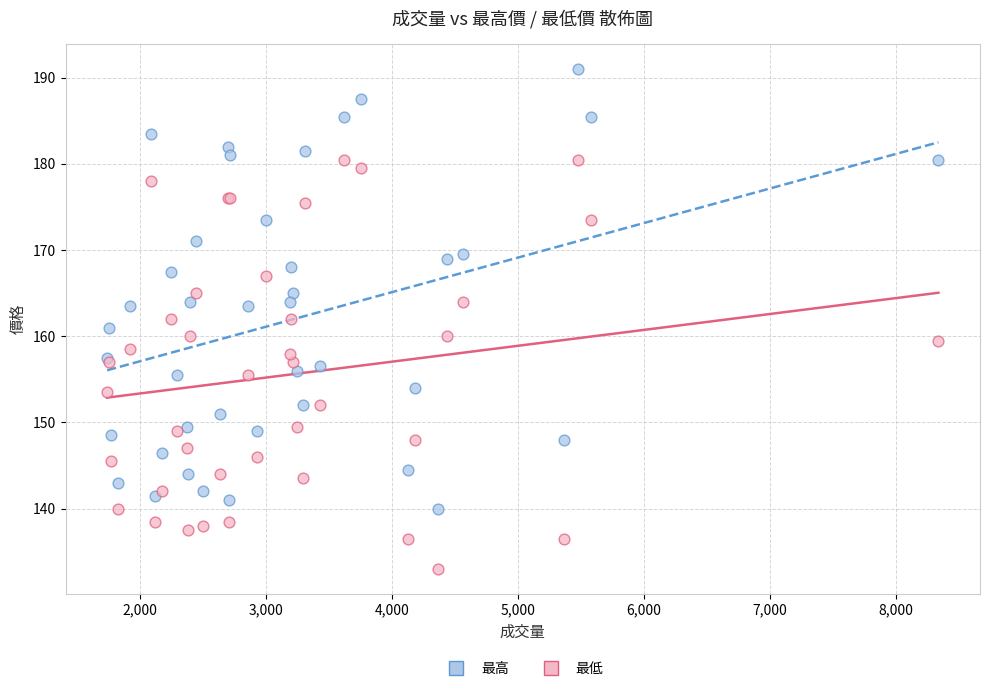

Which series reaches the minimum Y coordinate?

最低